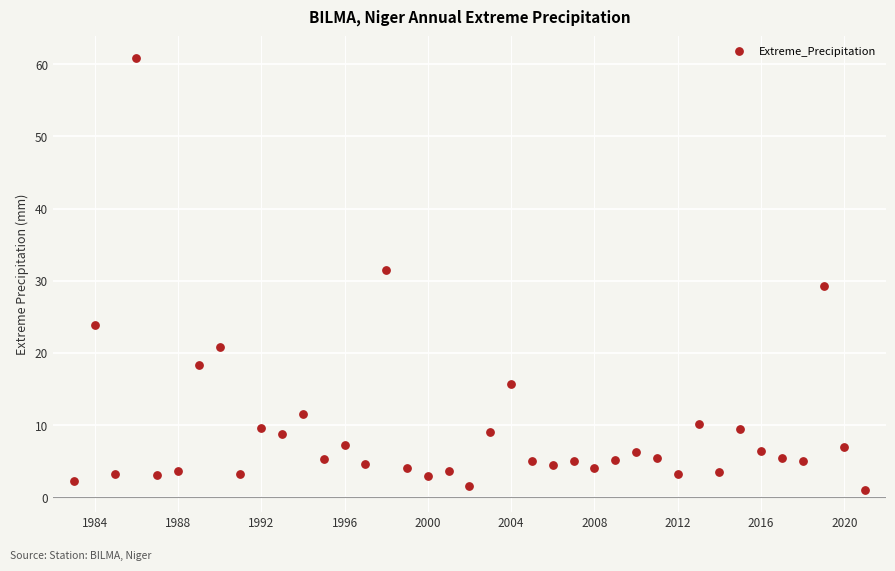

What is the range of X values (max minus min)?

38.0